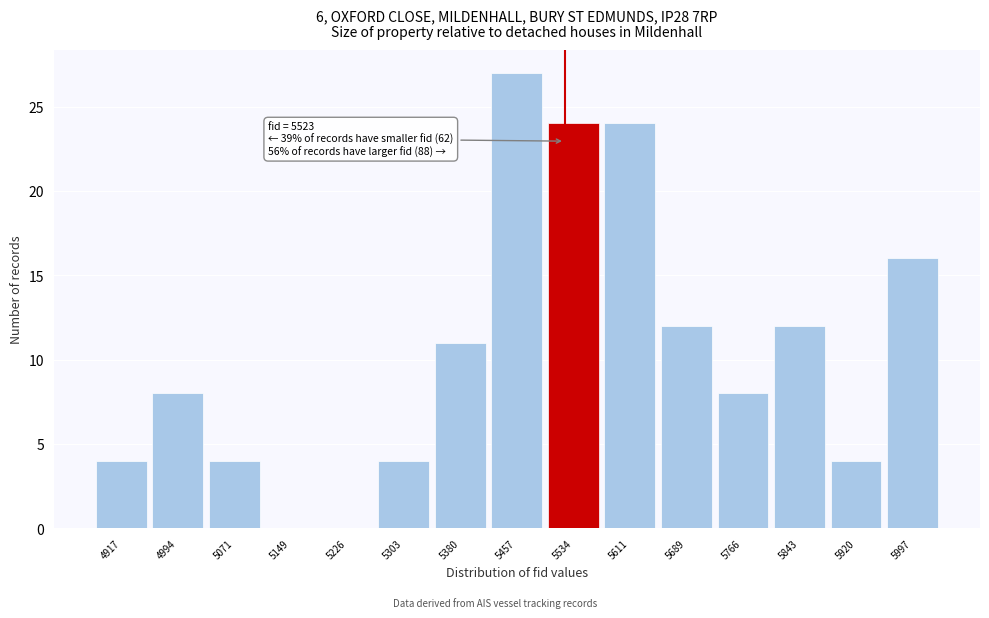

Over which range of the x-axis is the bar tallest?

5420 to 5500